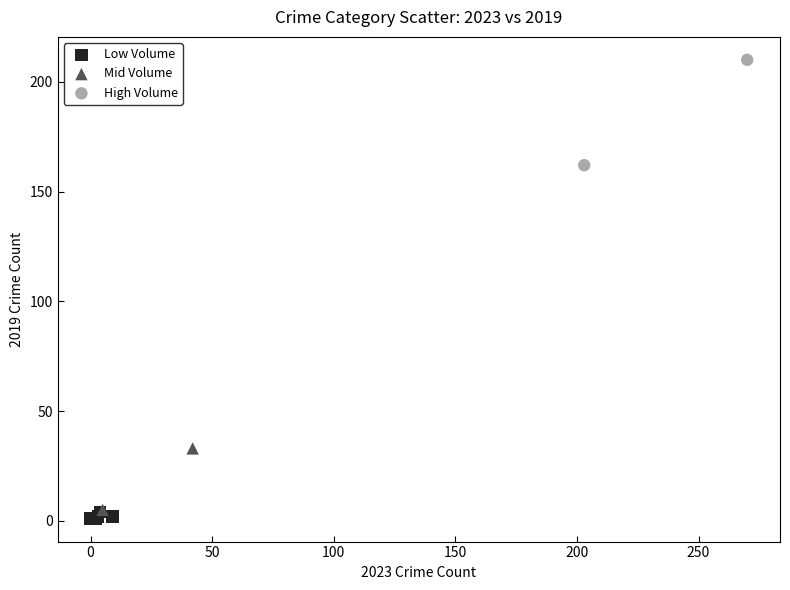

Which series reaches the maximum Y coordinate?

High Volume